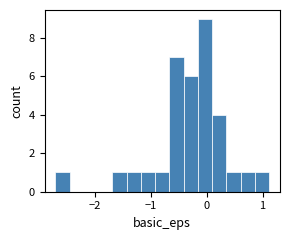

Around what value on the x-axis is the tallest bar? Give the approximate position of its centre, as read against the axis.

0.0